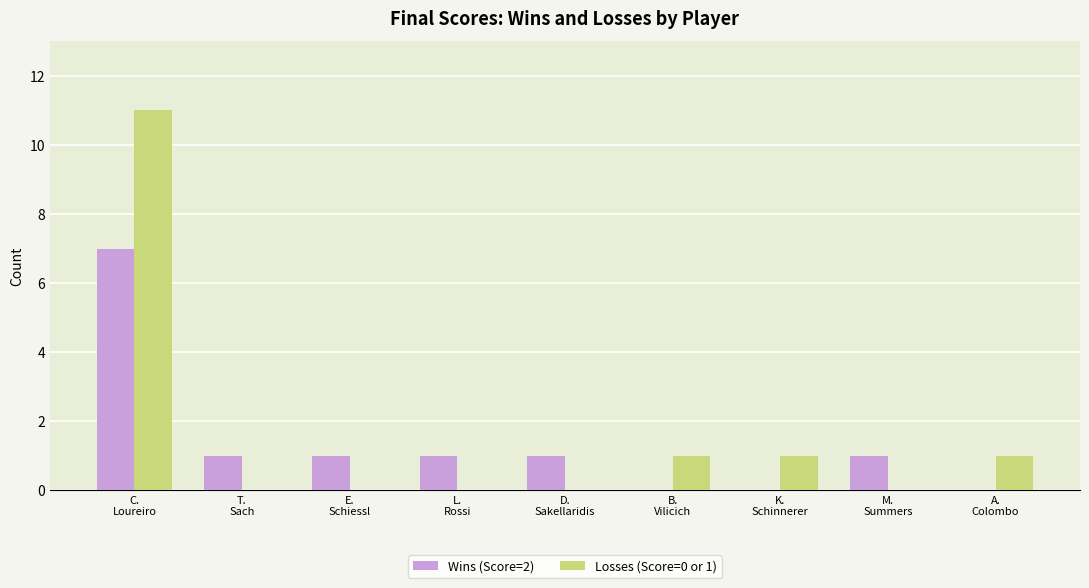

What are all the series names shown in the legend?

Wins (Score=2), Losses (Score=0 or 1)